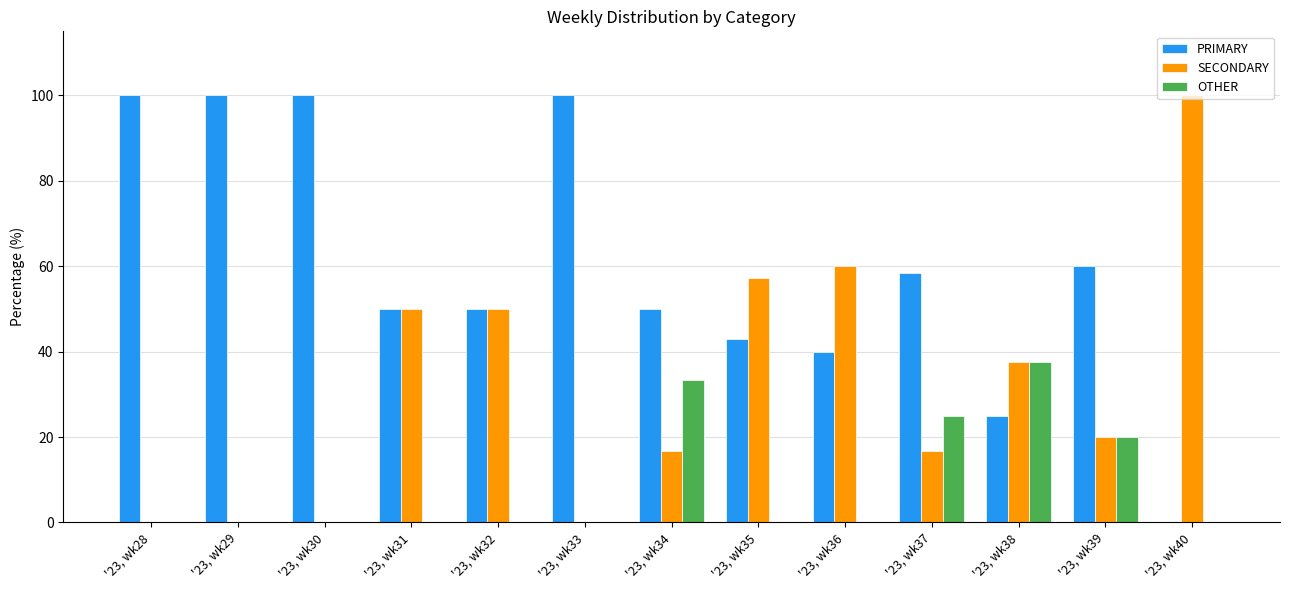

What is the total value across all series at '23, wk32?

100.0